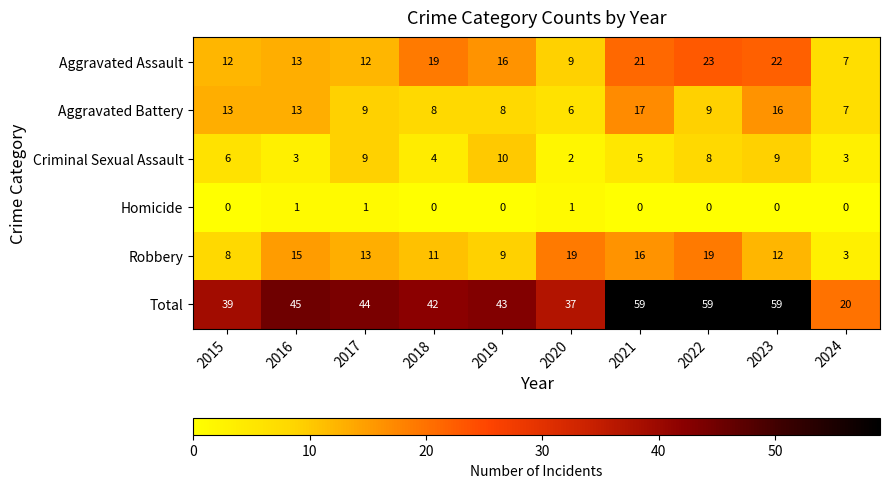

What is the total value across all series at 2015?

78